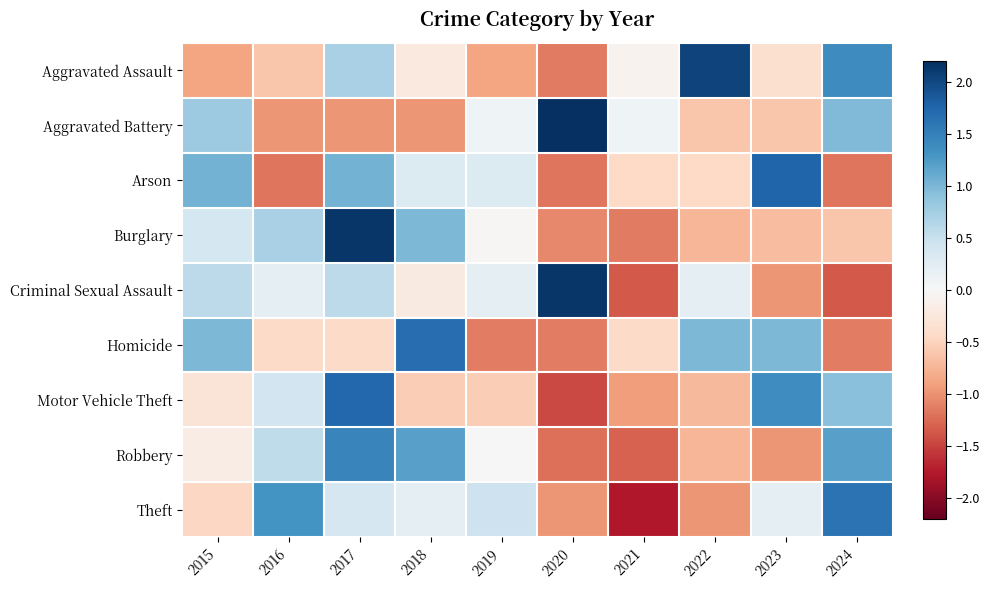

At 2018, list the series in order from smallest to largest.

Aggravated Battery, Motor Vehicle Theft, Aggravated Assault, Criminal Sexual Assault, Theft, Arson, Burglary, Robbery, Homicide